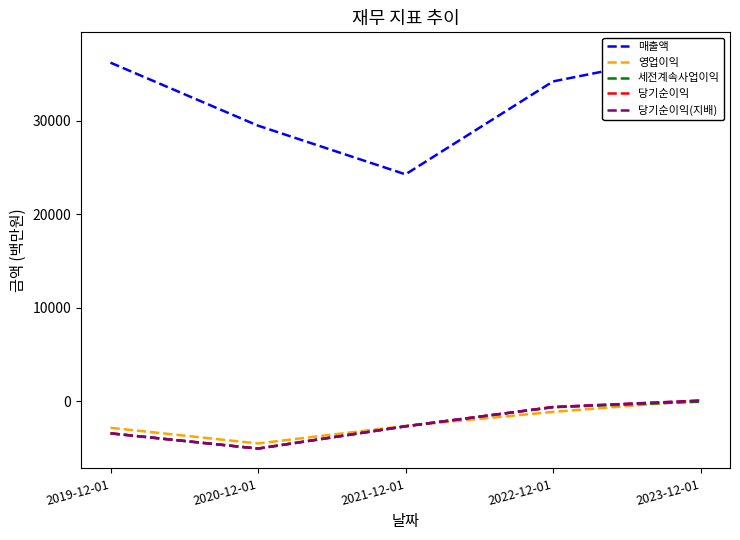

Where is the first local minimum for 세전계속사업이익?

2020-12-01